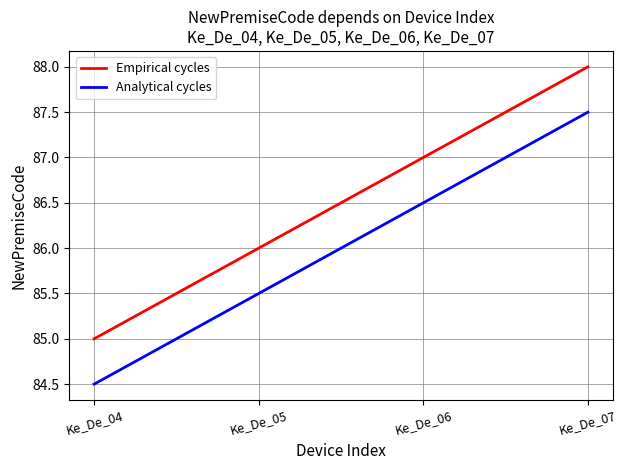

True or false: Empirical cycles has more than 0 points higher than both neighbors.

False